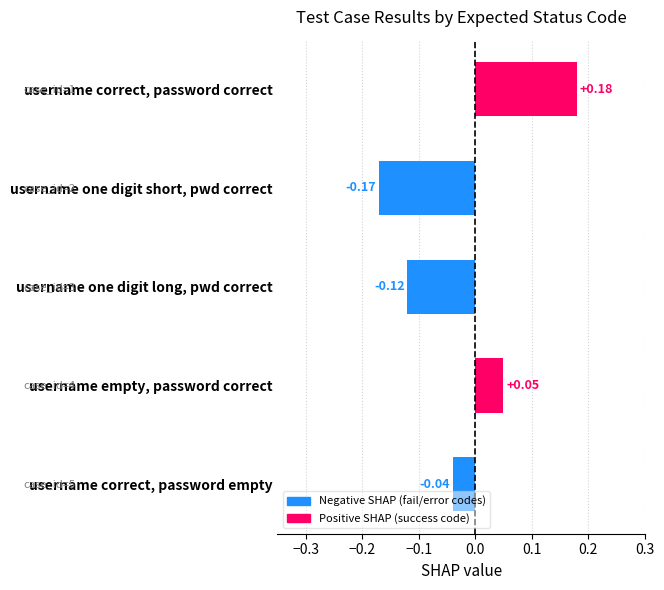

Rank the categories by value from lowest to highest.

username one digit short, pwd correct, username one digit long, pwd correct, username correct, password empty, username empty, password correct, username correct, password correct